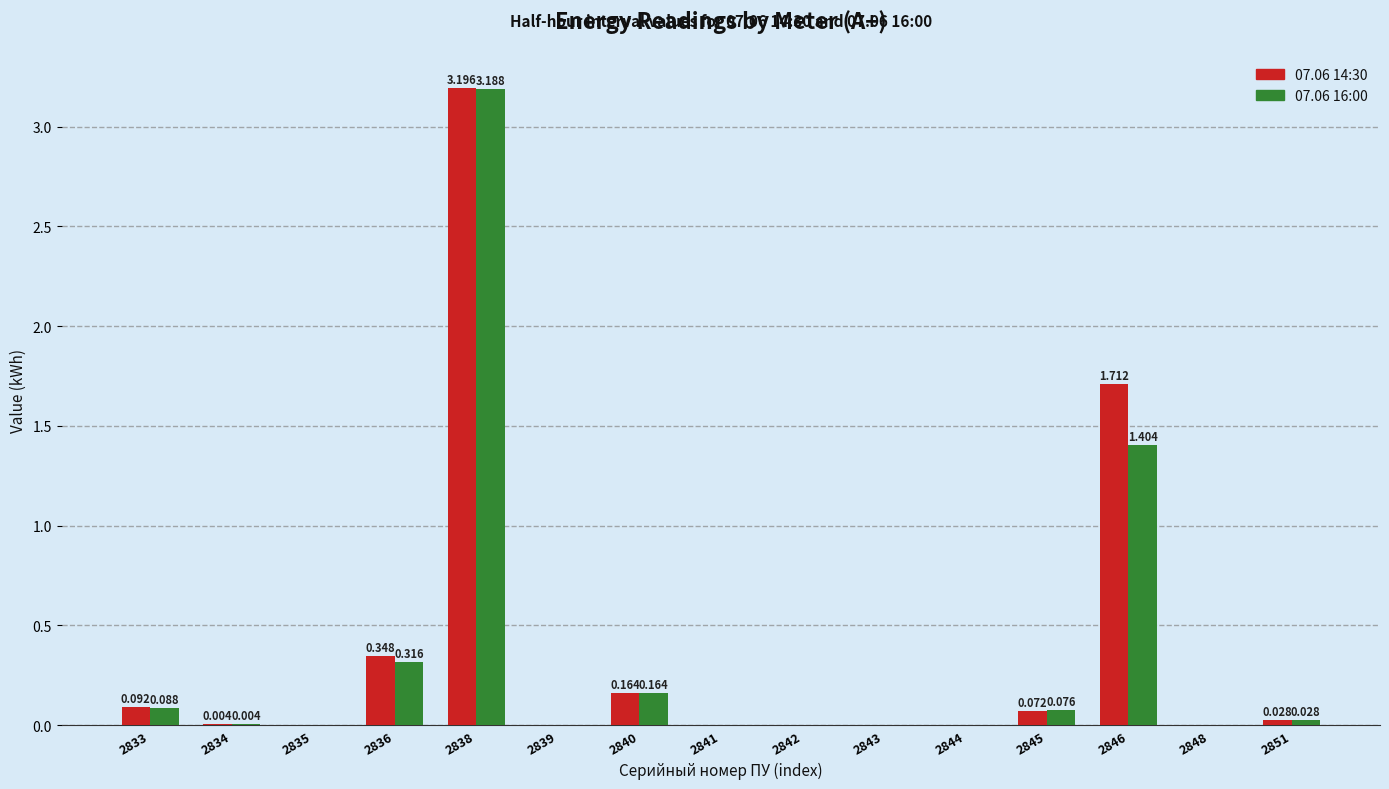

Does the chart contain stacked bars?

No